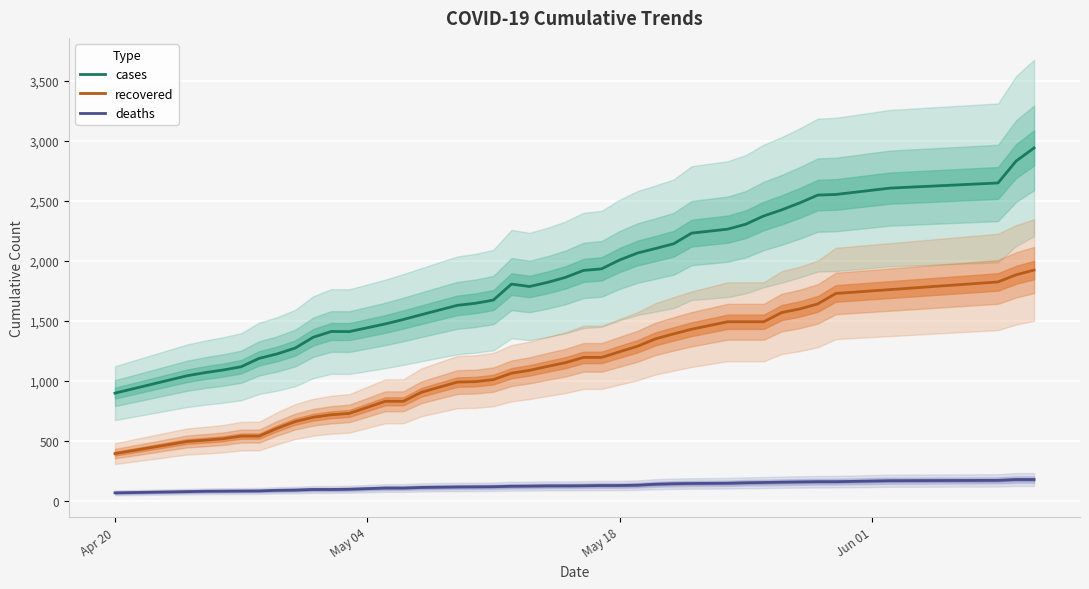

What is the maximum value for cases?

2943